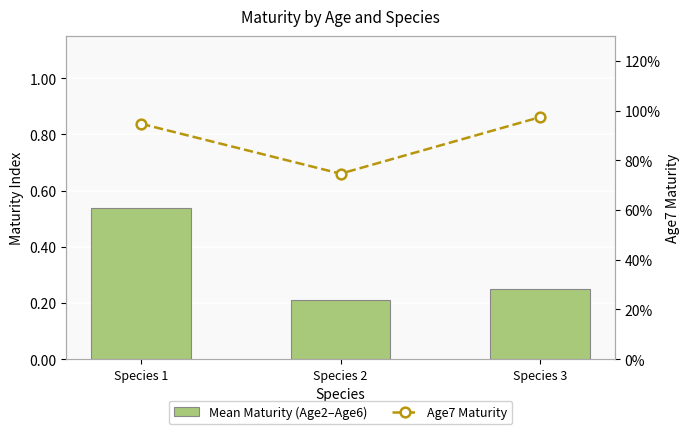

Which series has the largest total across all categories?

Age7 Maturity